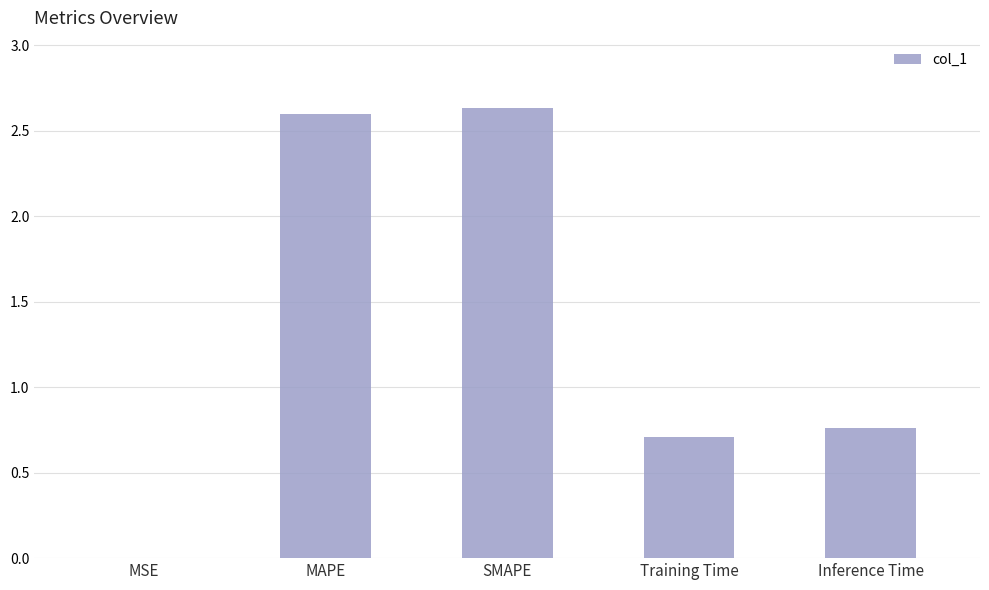

The chart shows a value of 2.6 at SMAPE. True or false?

True